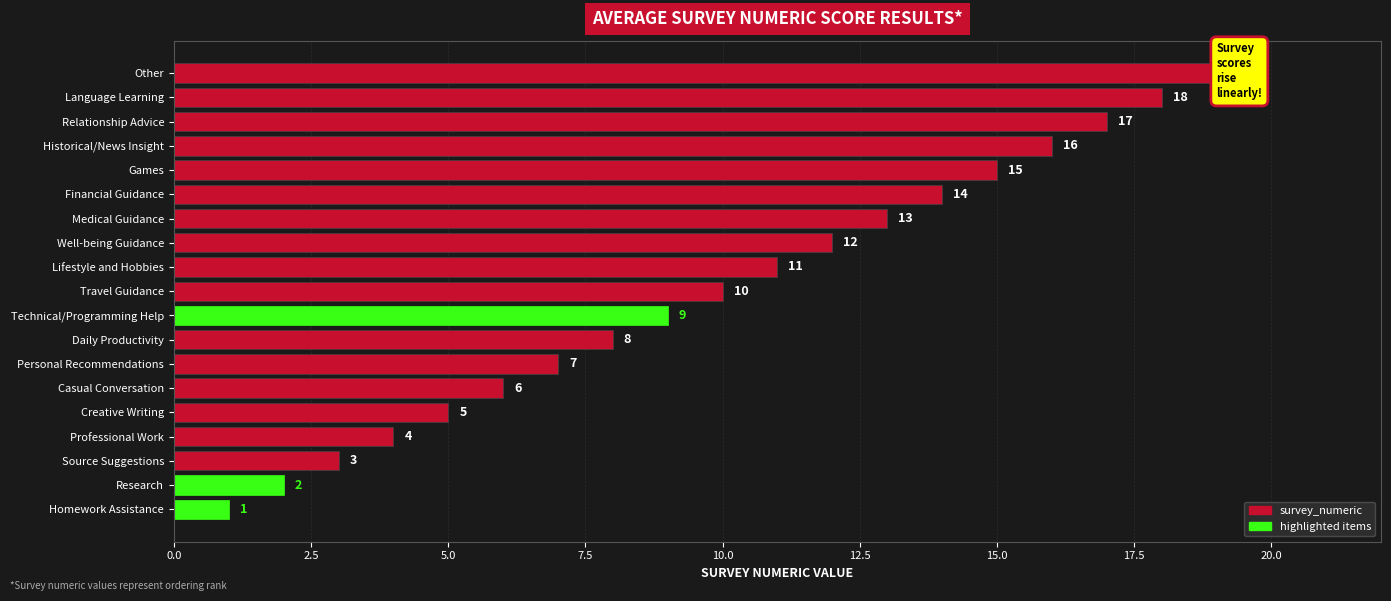

Does the chart contain any negative values?

No